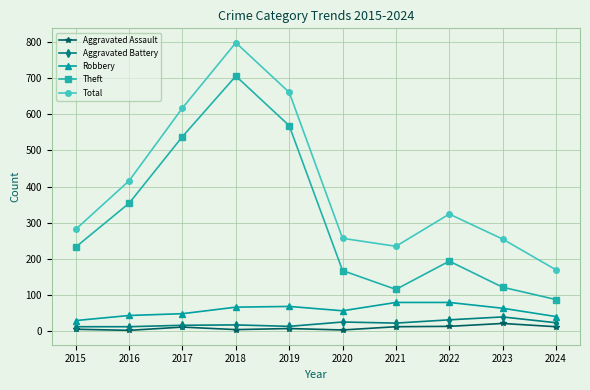

At which label does Total first exceed 324?

2016